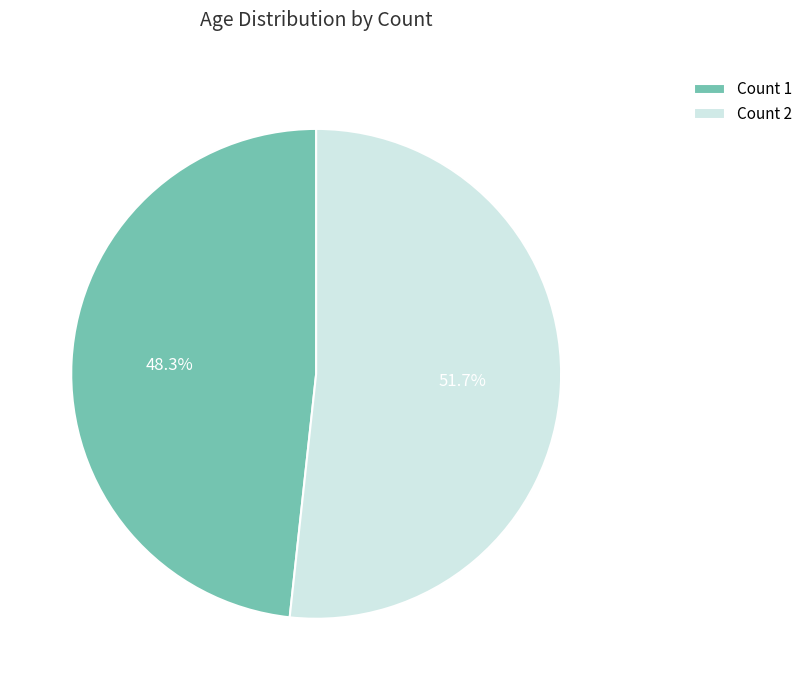

Between Count 2 and Count 1, which is larger?

Count 2